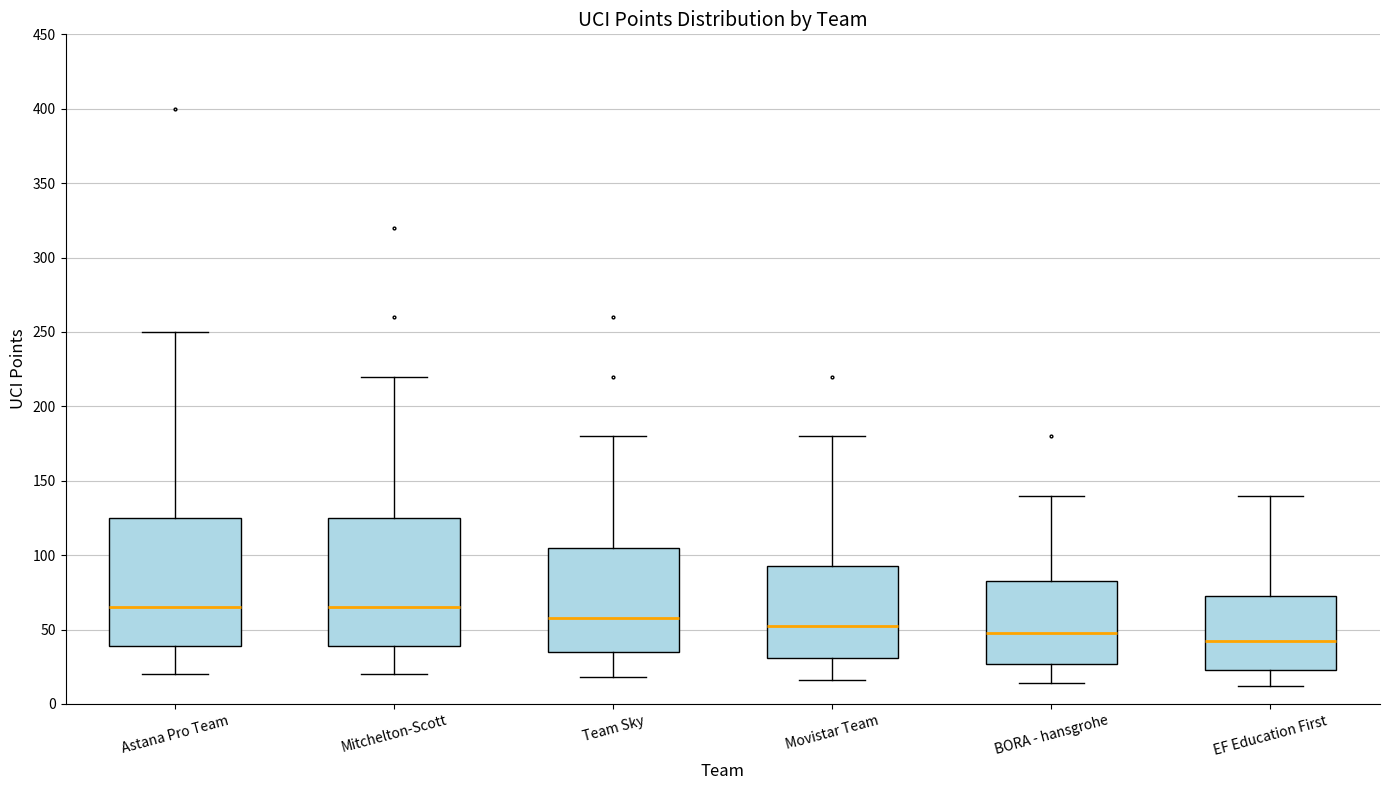

Reading left to right, transcribe this box plot: for each box, give where its median line is, the range the box spans, and where its two whiskers end, as read against the y-axis. The values are not printed on the chart, so give them approximately, as read against the axis.

Astana Pro Team: median 65, box 40 to 125, whiskers 20 to 250
Mitchelton-Scott: median 65, box 40 to 125, whiskers 20 to 220
Team Sky: median 60, box 35 to 105, whiskers 20 to 180
Movistar Team: median 55, box 30 to 95, whiskers 15 to 180
BORA - hansgrohe: median 50, box 25 to 85, whiskers 15 to 140
EF Education First: median 45, box 25 to 75, whiskers 10 to 140